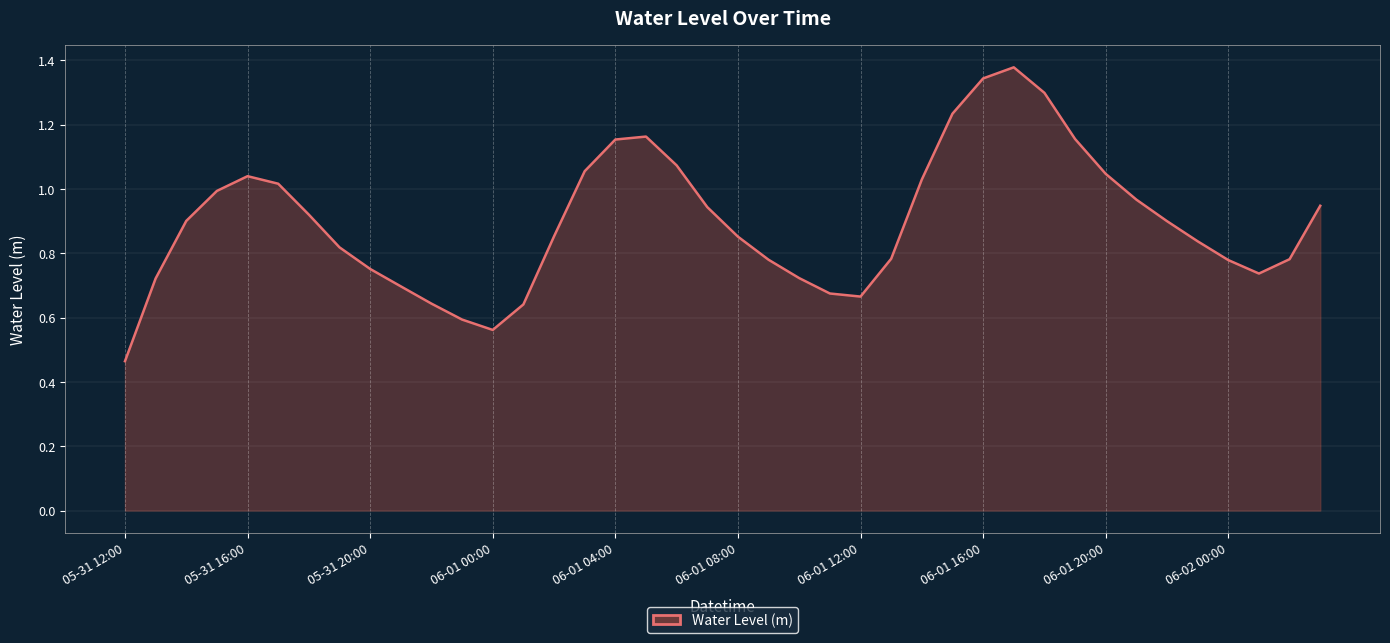

The value at 05-31 12:00 is 0.1. True or false?

False